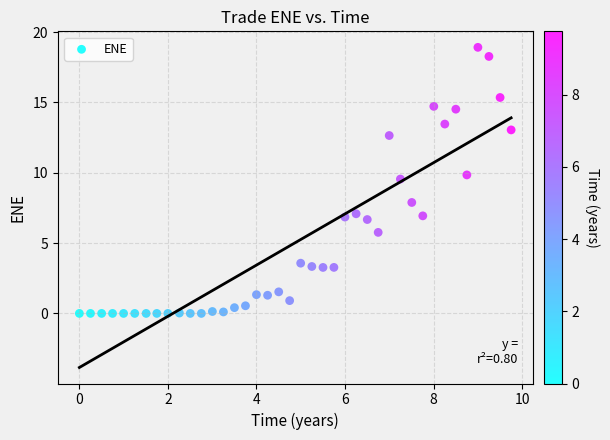

What Y value in the scatter plot is closest to 9?

9.6